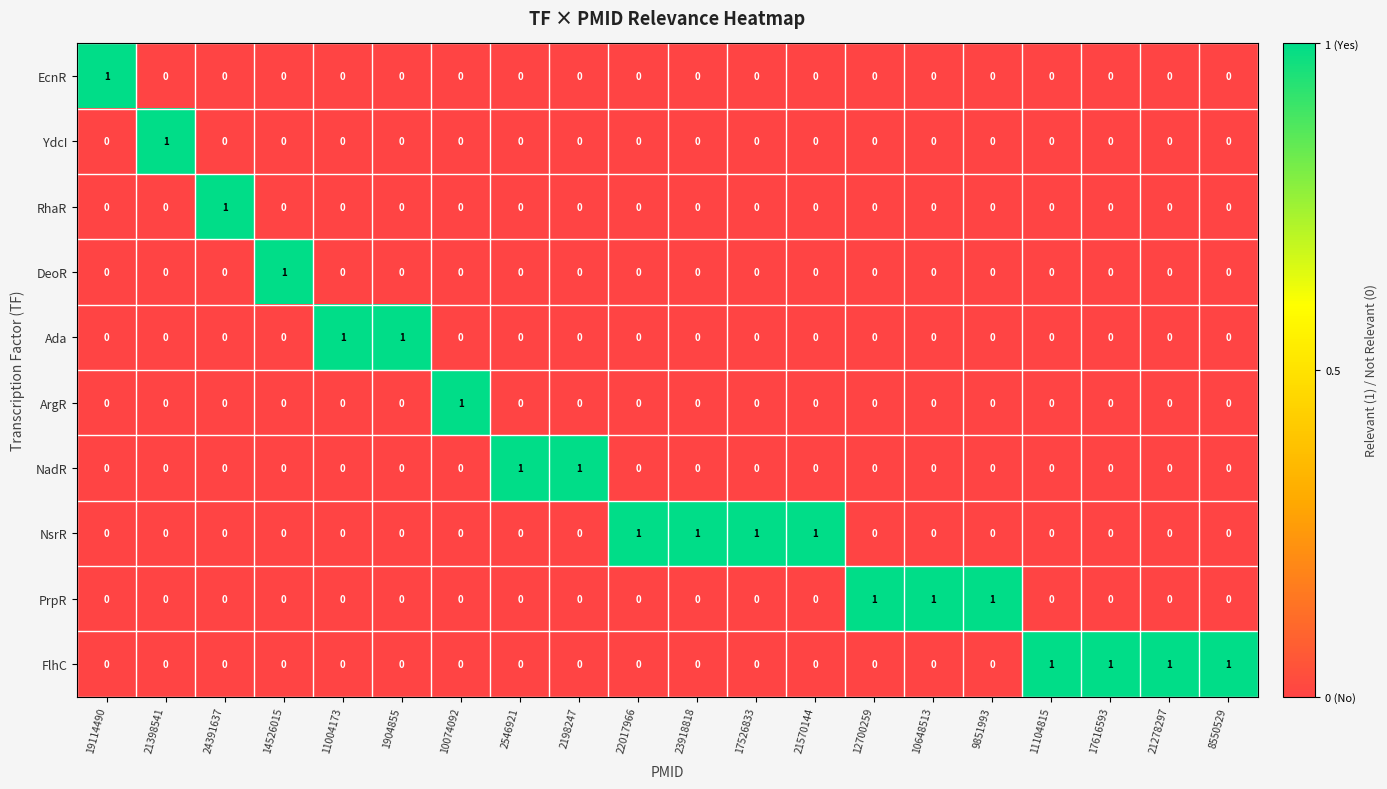

How many values in the PrpR series exceed 0?

3